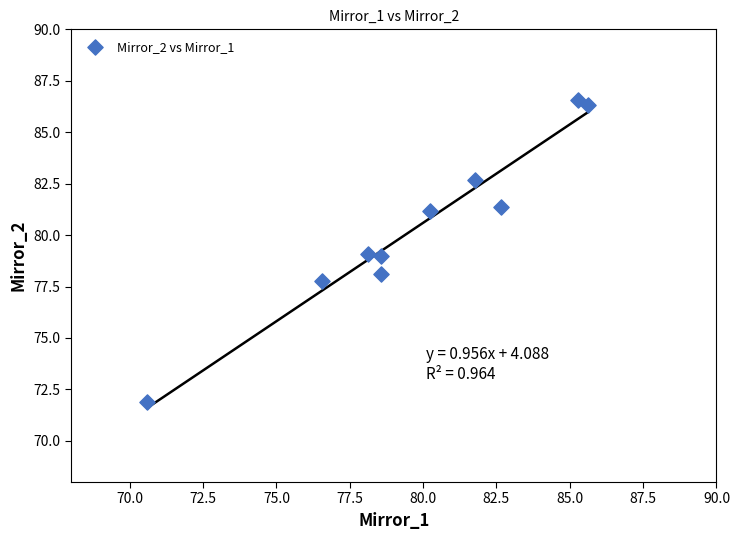

What is the average X value?

79.8